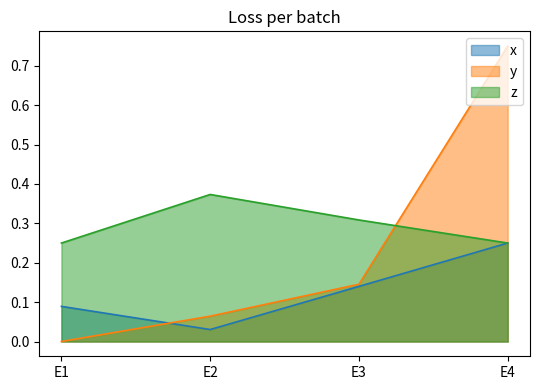

What is the sum of the y values at E2 and E4?

0.8